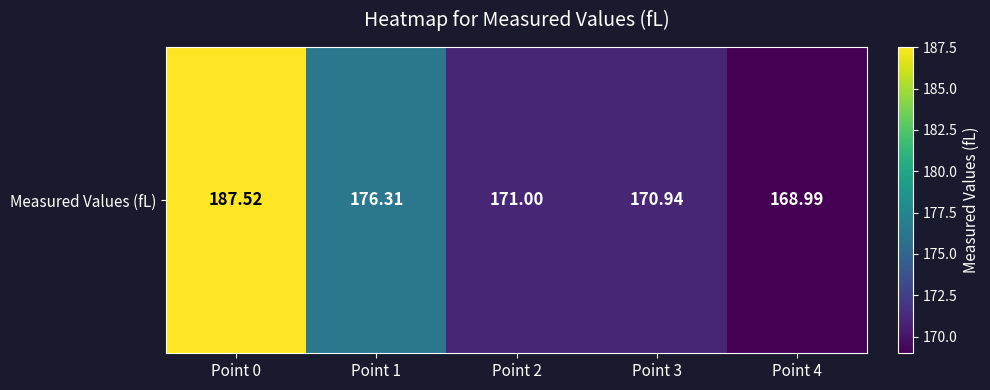

Reading right to left, list all the values displayed in this chart.

169.0	170.9	171.0	176.3	187.5